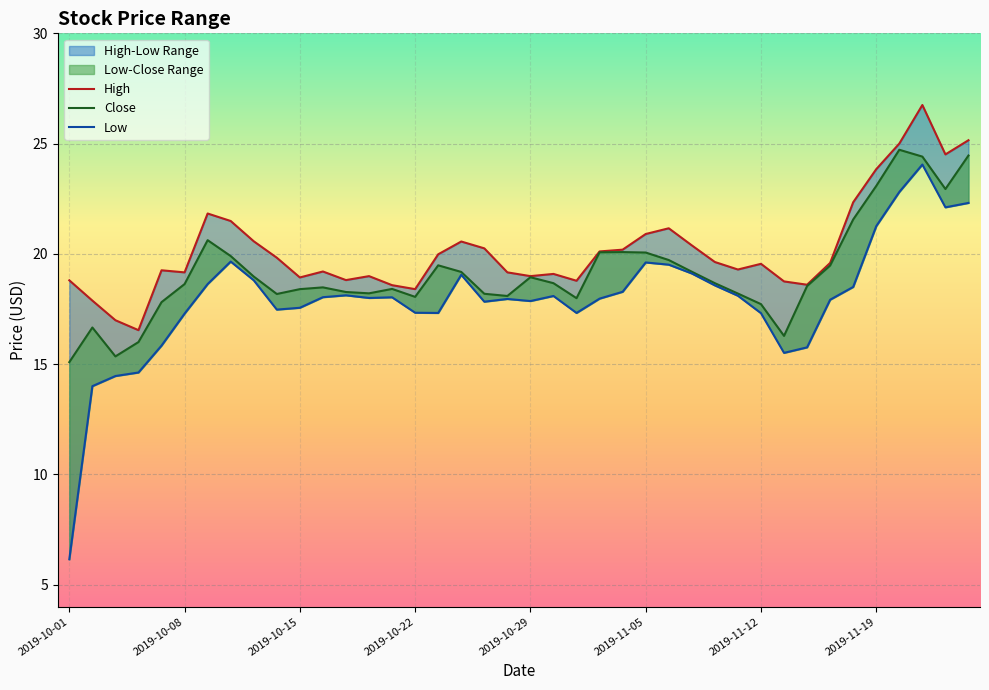

Which series has the largest total across all categories?

High